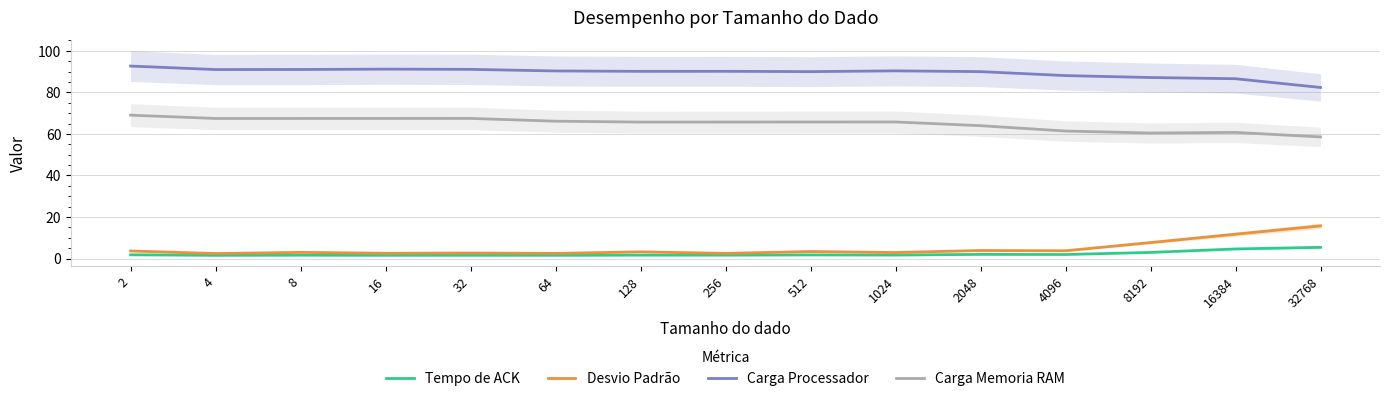

Where is the first local minimum for Carga Processador?

4